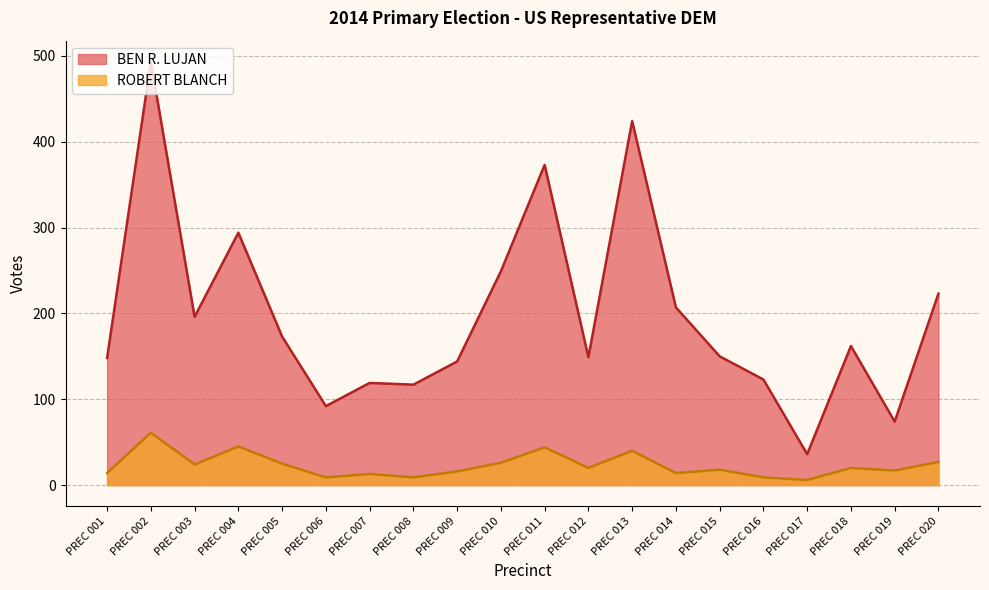

Is it true that ROBERT BLANCH equals 10 at PREC 004?

False